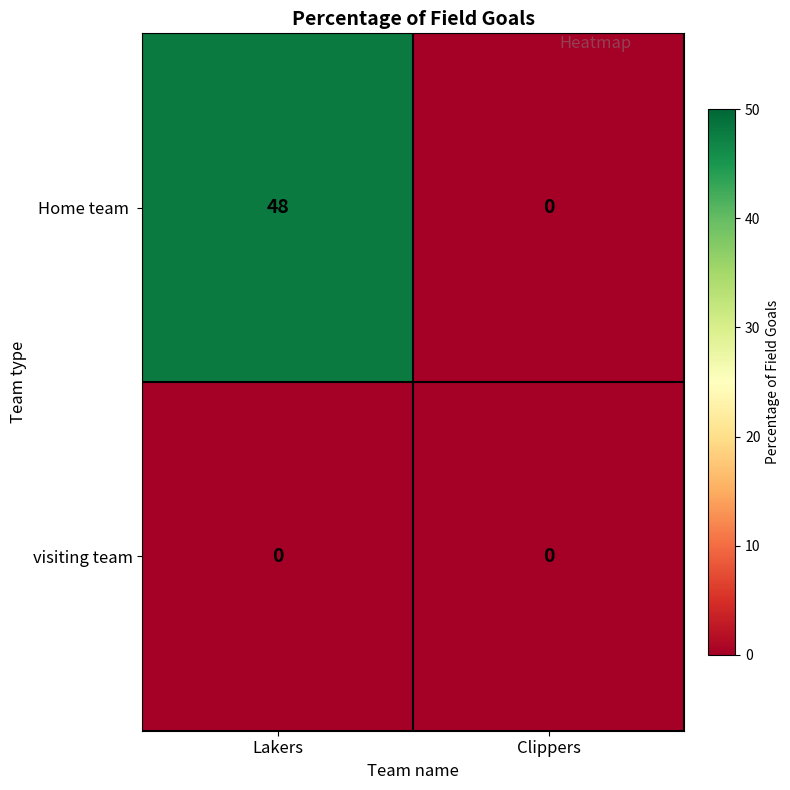

What is the spread (max minus min) of values at Lakers?

48